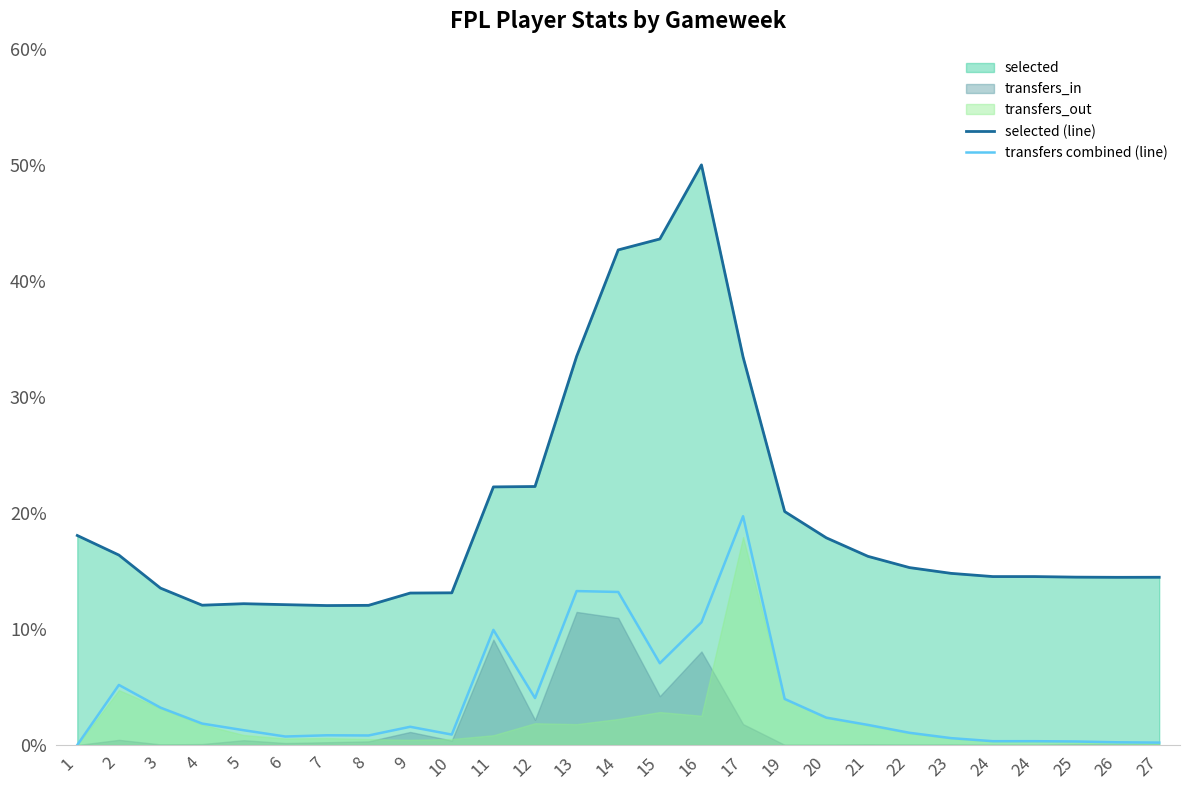

Does the chart display data point markers on the line(s)?

No